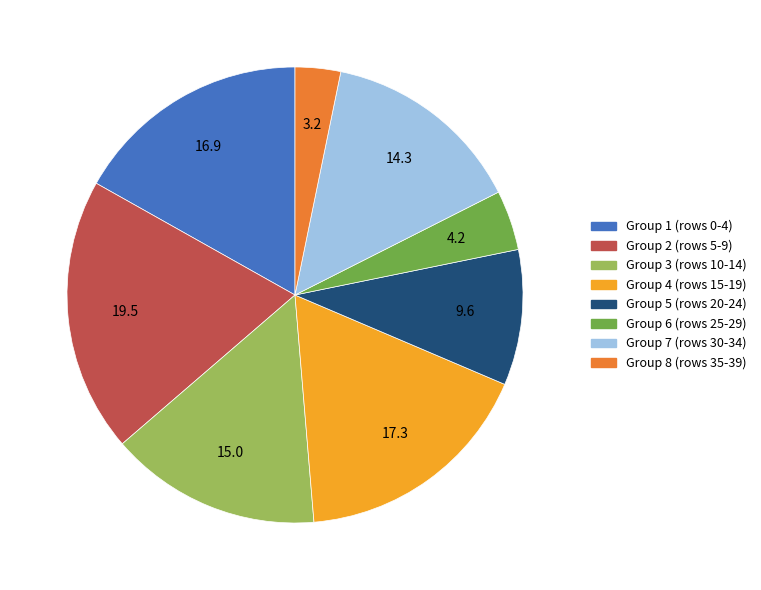

Does any single category account for the majority?

No